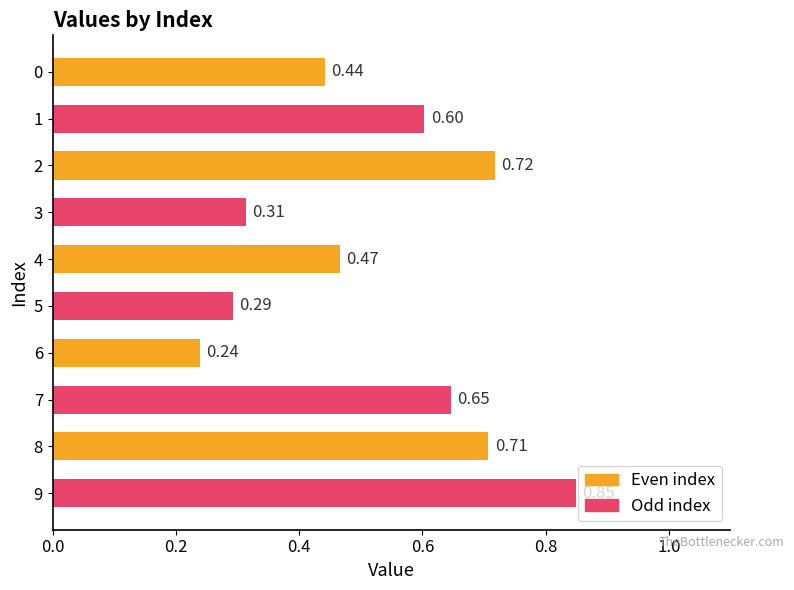

Rank the categories by value from highest to lowest.

9, 2, 8, 7, 1, 4, 0, 3, 5, 6